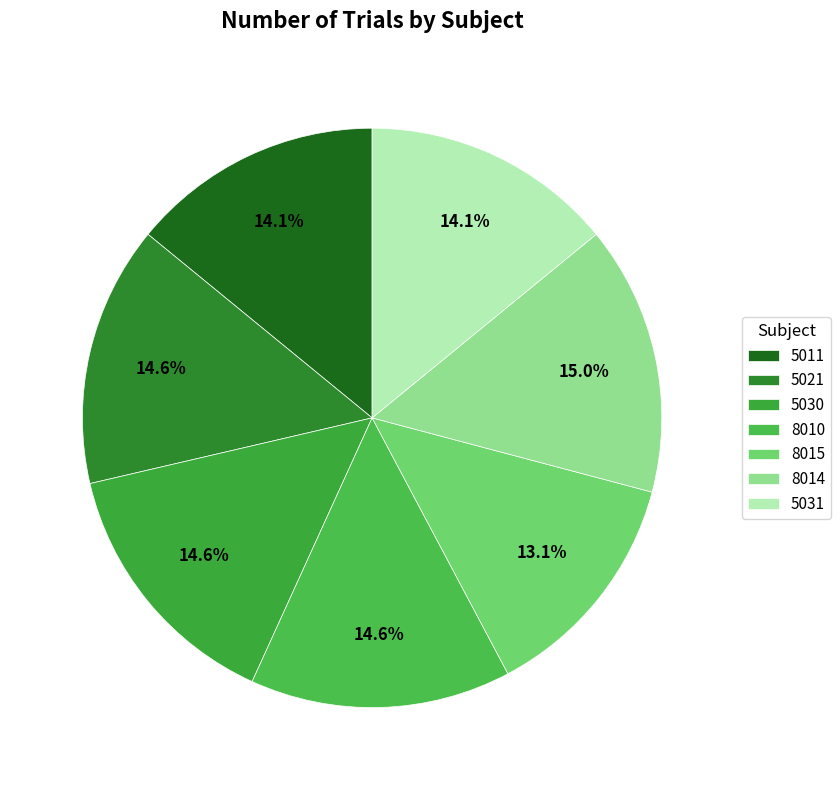

What percentage is the 8015 slice, to the nearest percent?

13%